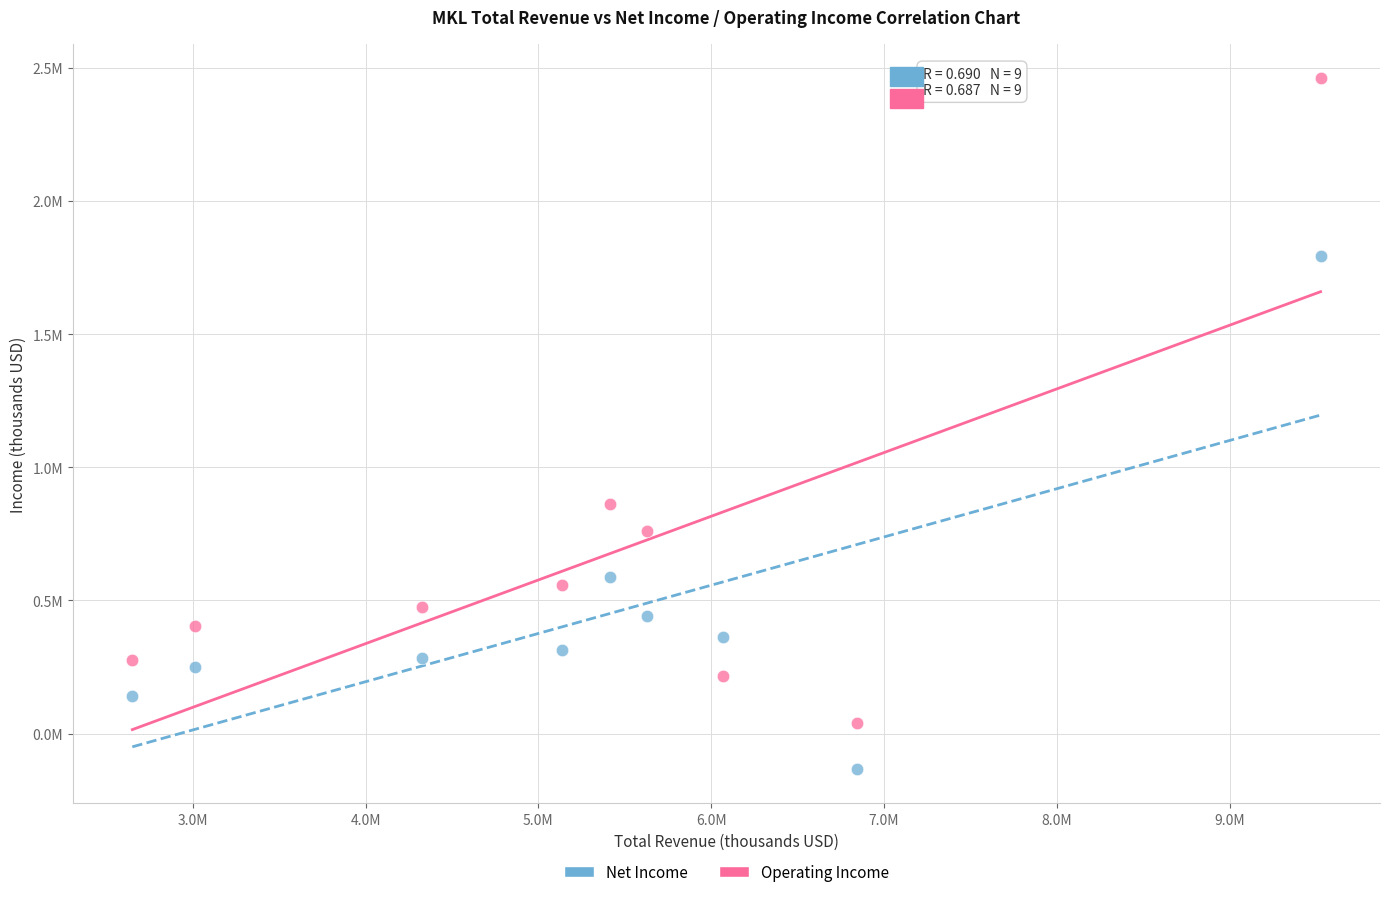

What are all the series names shown in the legend?

Net Income, Operating Income